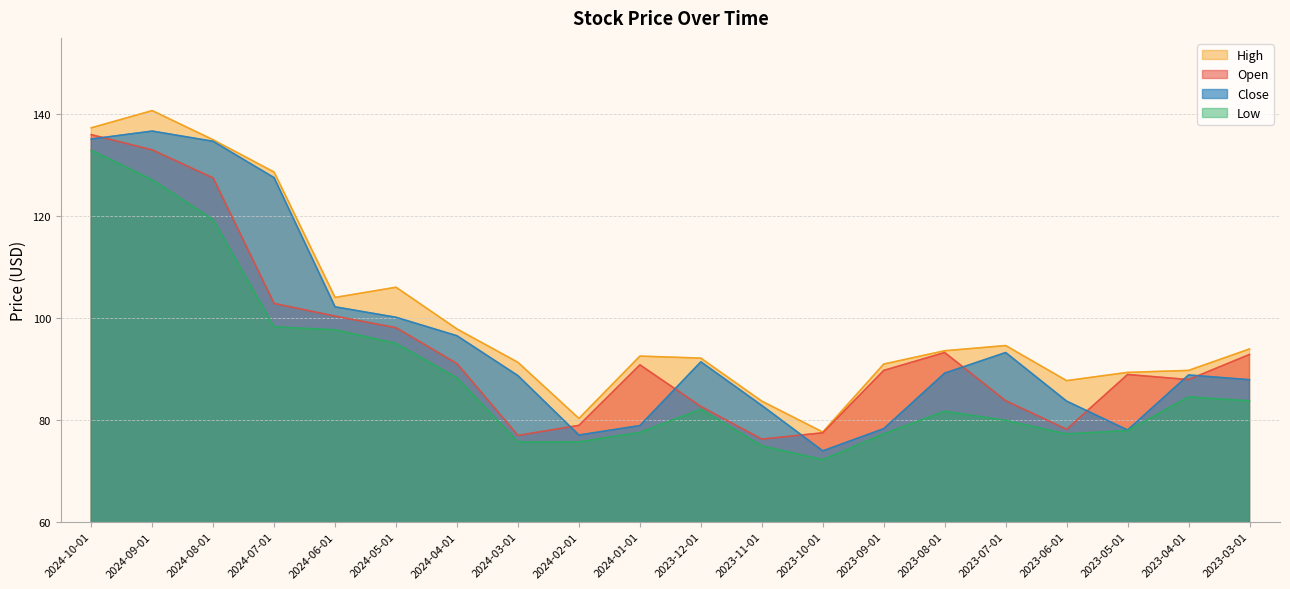

What position from the left is 2023-03-01?

20